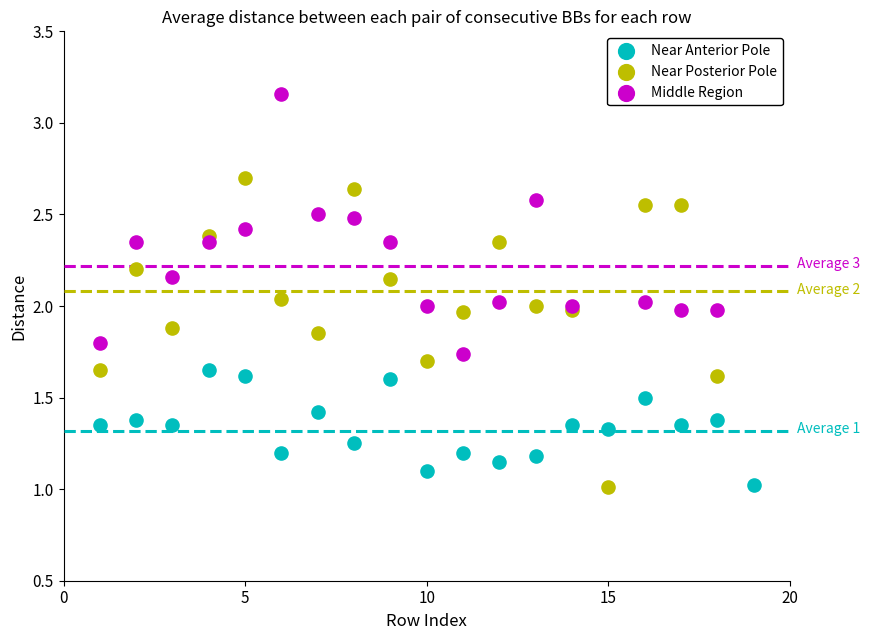

Which series reaches the maximum Y coordinate?

Middle Region